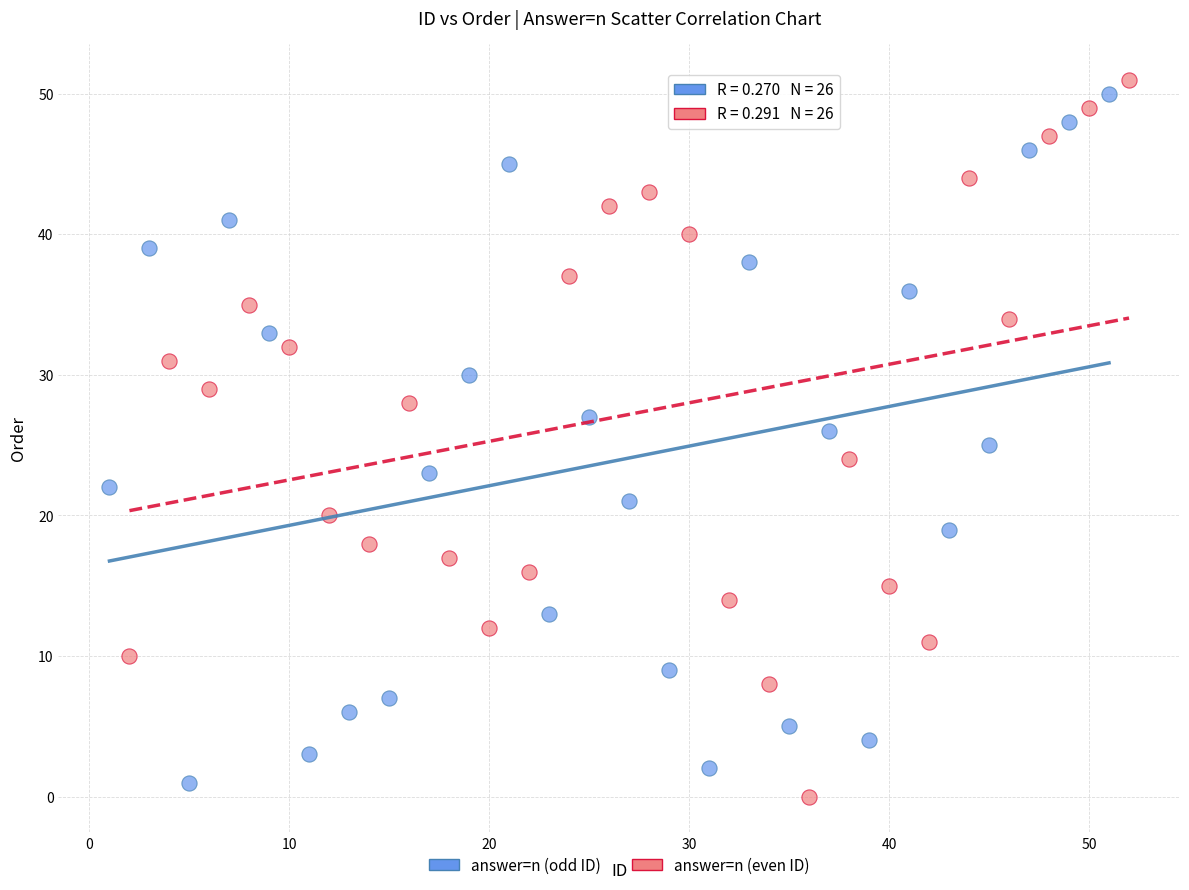

Which series contains the lowest Y value?

answer=n (even ID)